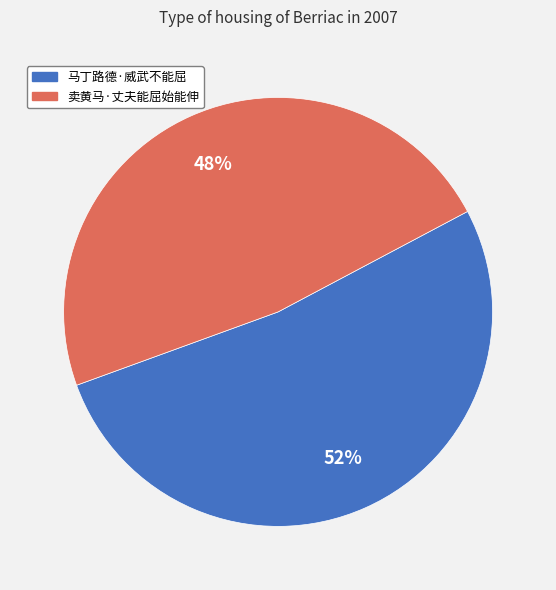

Which has a higher value, 卖黄马·丈夫能屈始能伸 or 马丁路德·威武不能屈?

马丁路德·威武不能屈